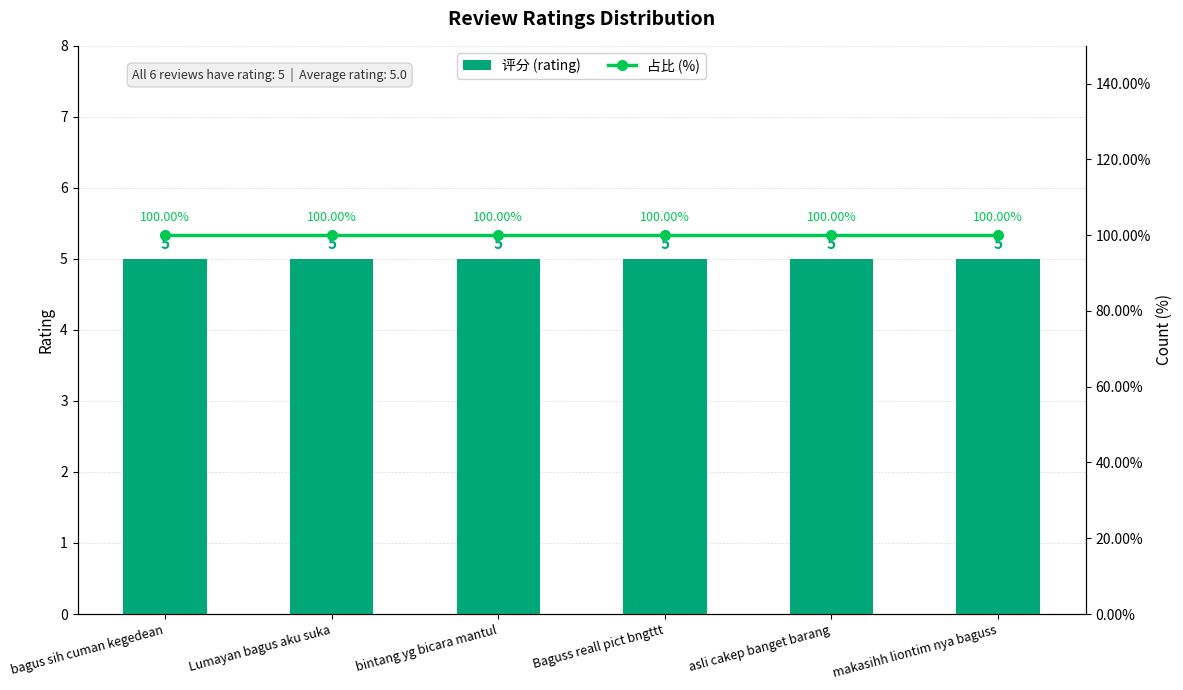

The value of 100.00% at makasihh liontim nya baguss is 100. True or false?

True